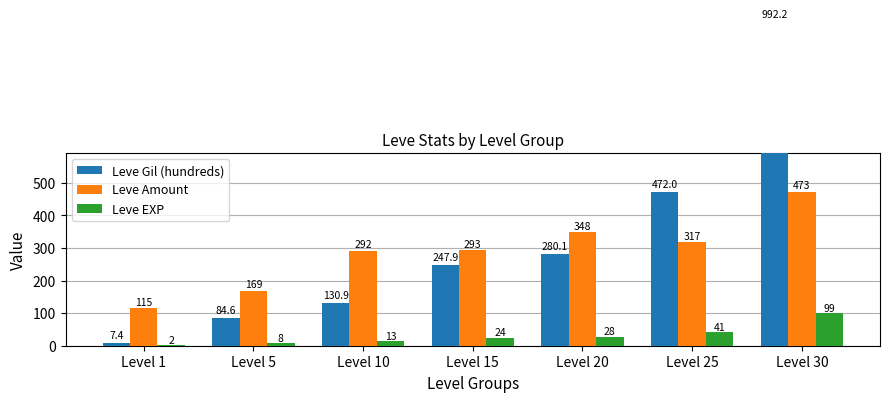

What are all the series names shown in the legend?

Leve Gil (hundreds), Leve Amount, Leve EXP